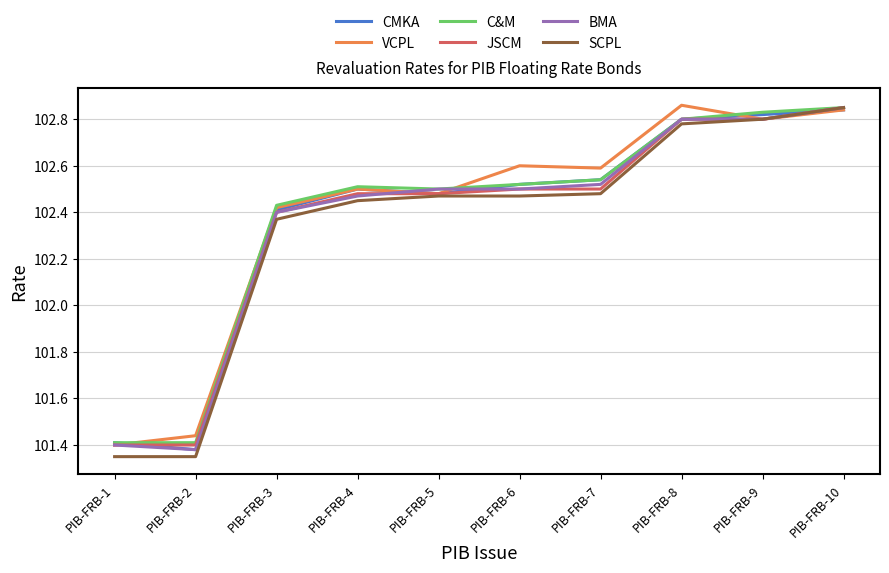

How many lines are shown in the chart?

6